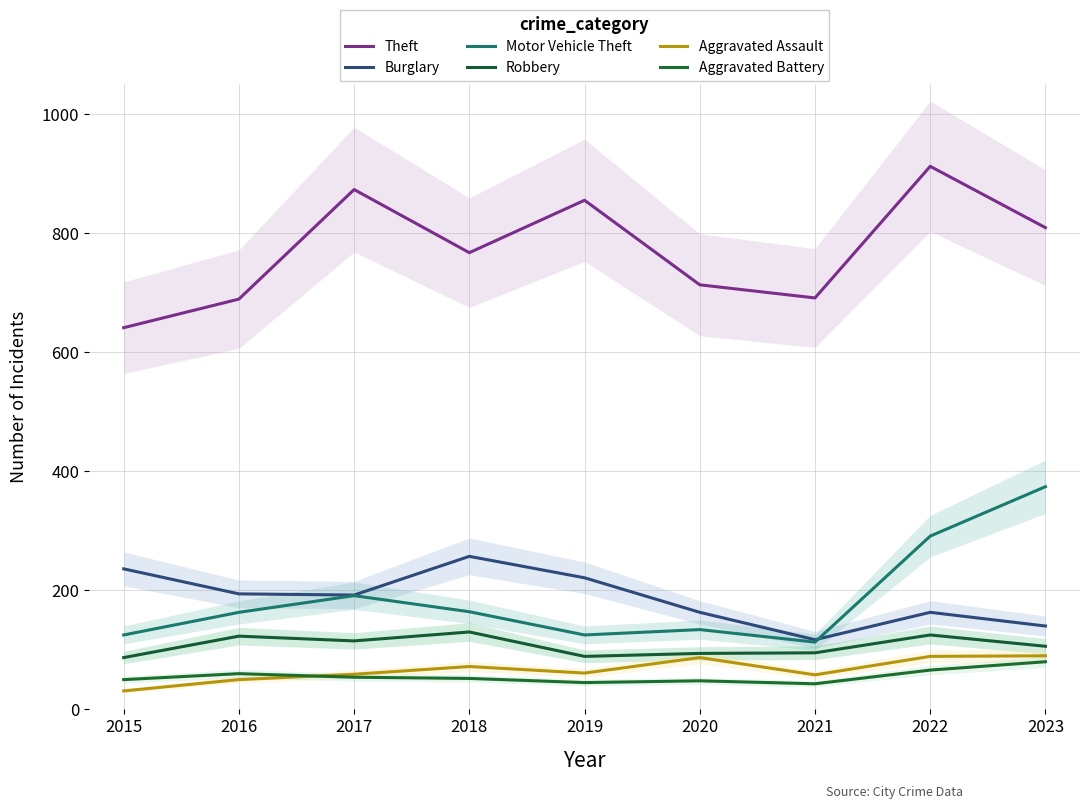

What value does the Theft series have at 2018, to the nearest 10?

770